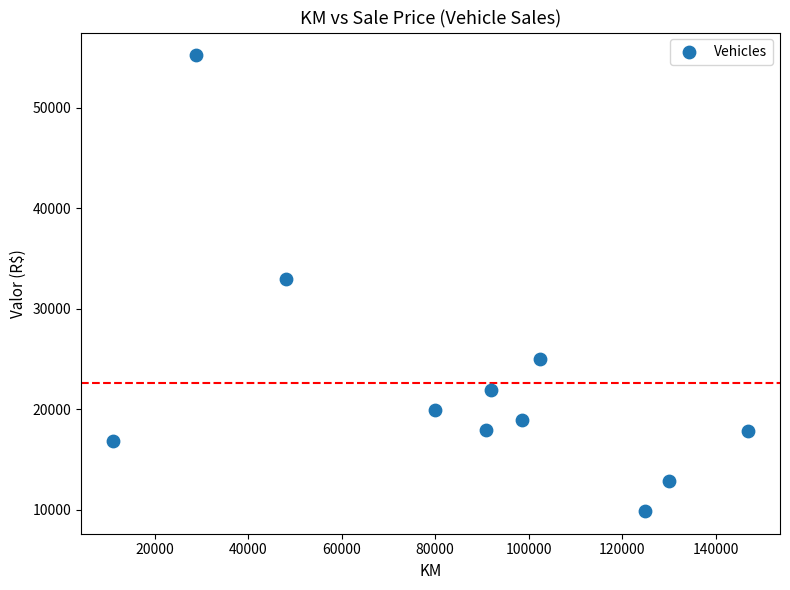

What is the average Y value?

22660